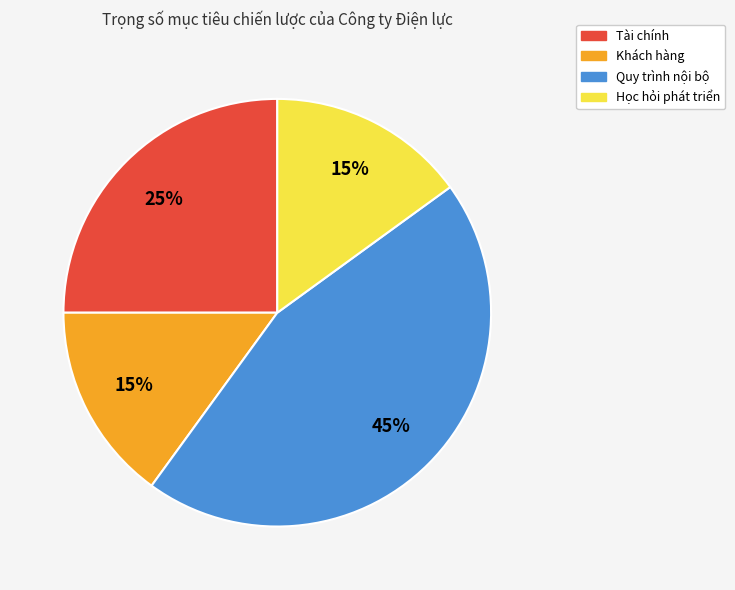

To the nearest percent, what portion does Quy trình nội bộ represent?

45%